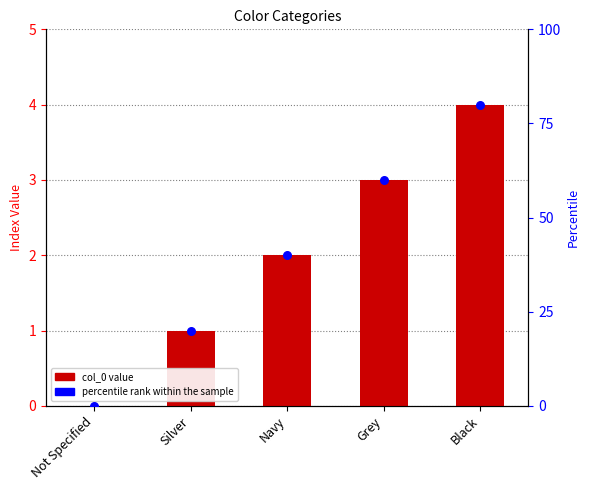

At which category is the sum across all series the highest?

Black